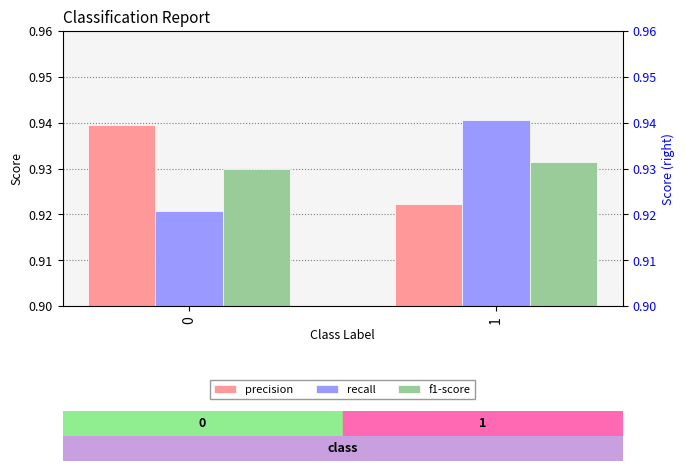

What is the sum of the f1-score values at 0 and 1?

1.9